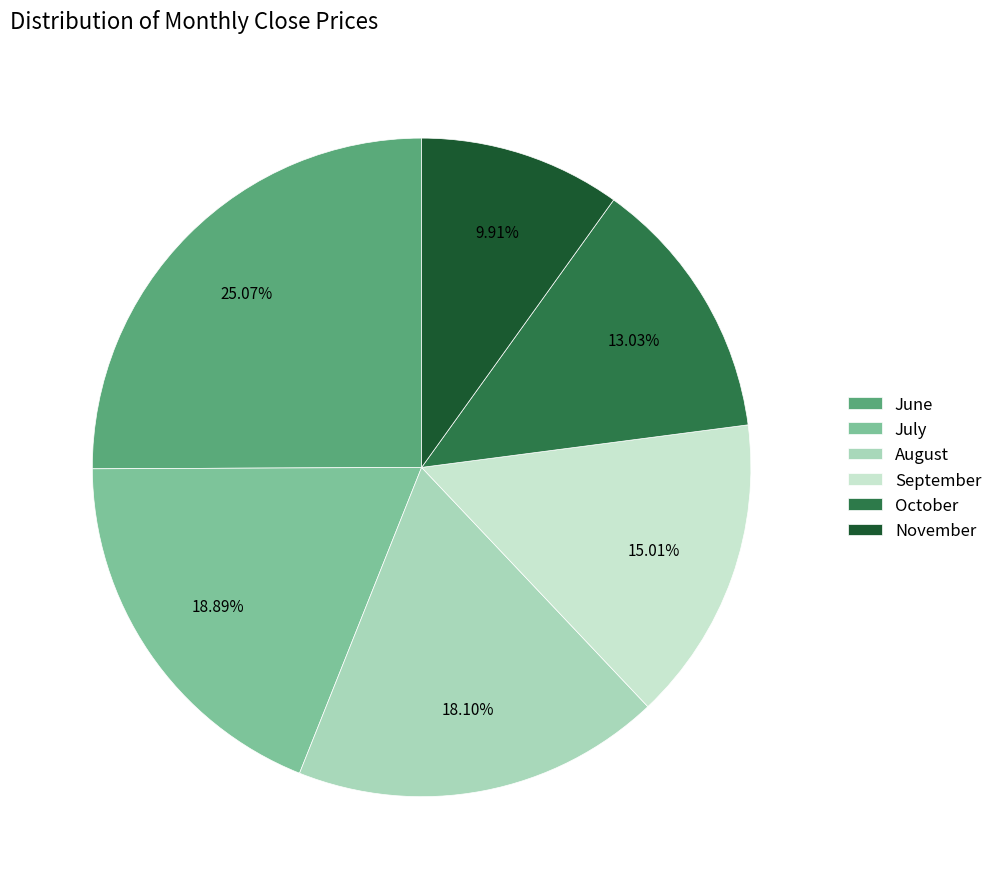

Combined, do June and July account for over 50%?

No